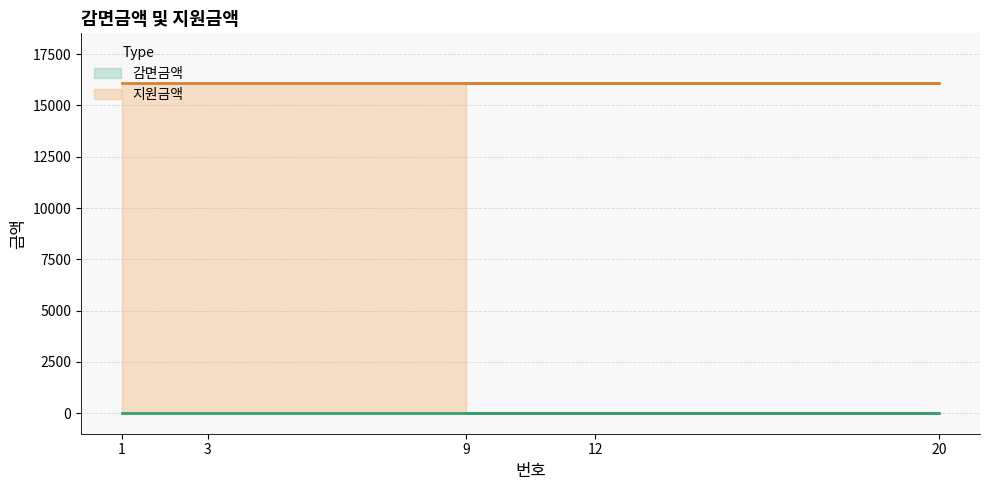

What is the value of the 지원금액 _line point at the 4th from the left?

16100